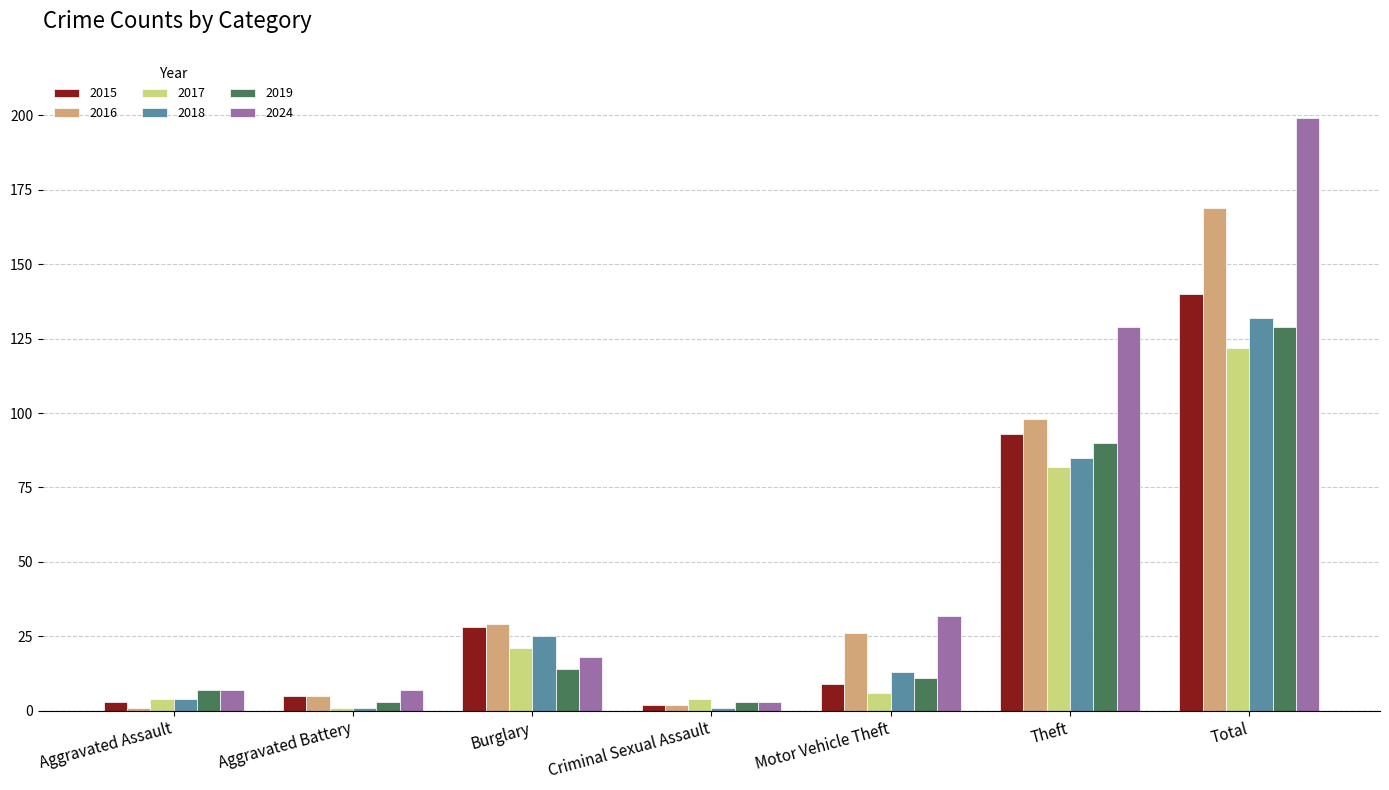

What is the sum of all 2024 values?

395